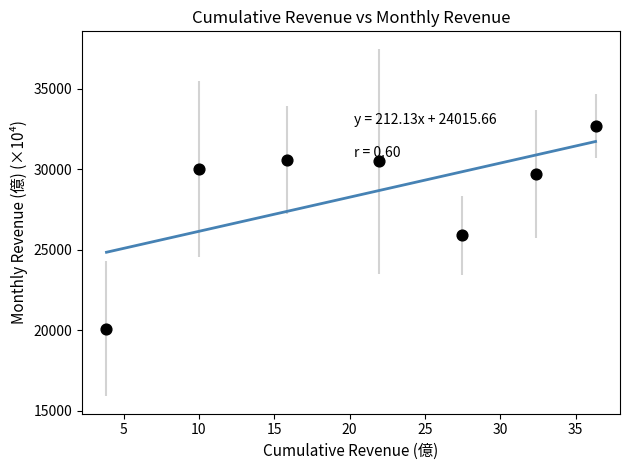

What Y value in the scatter plot is closest to 26393?

25900.0